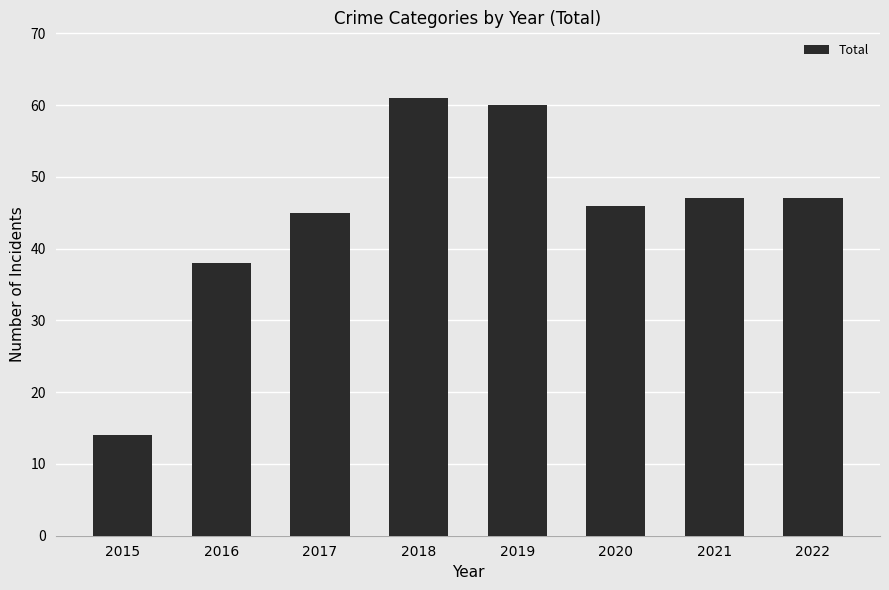

What is the minimum value shown in the chart?

14